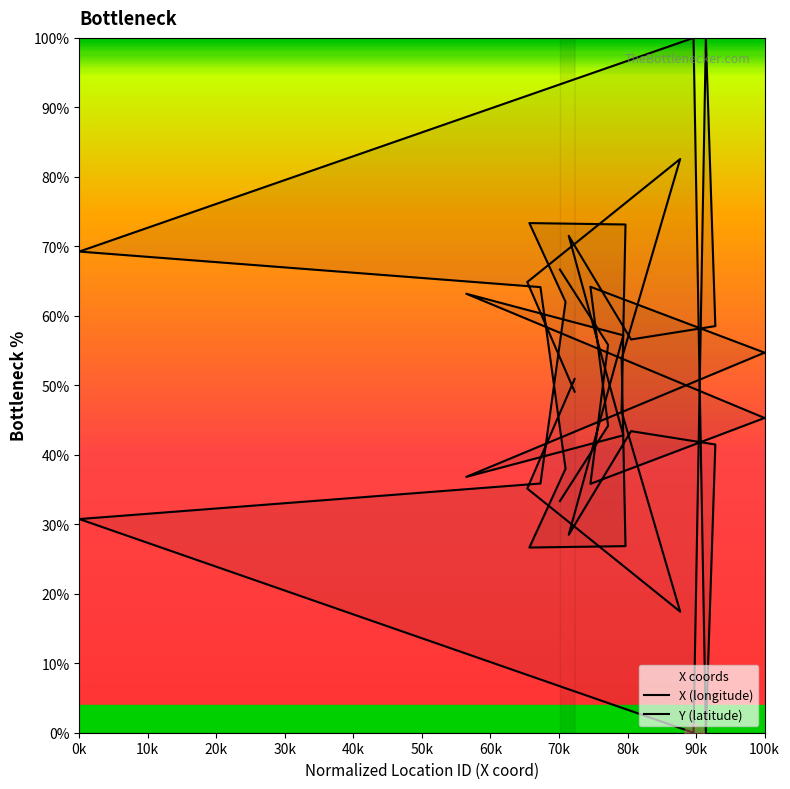

Does the chart have visible grid lines?

No